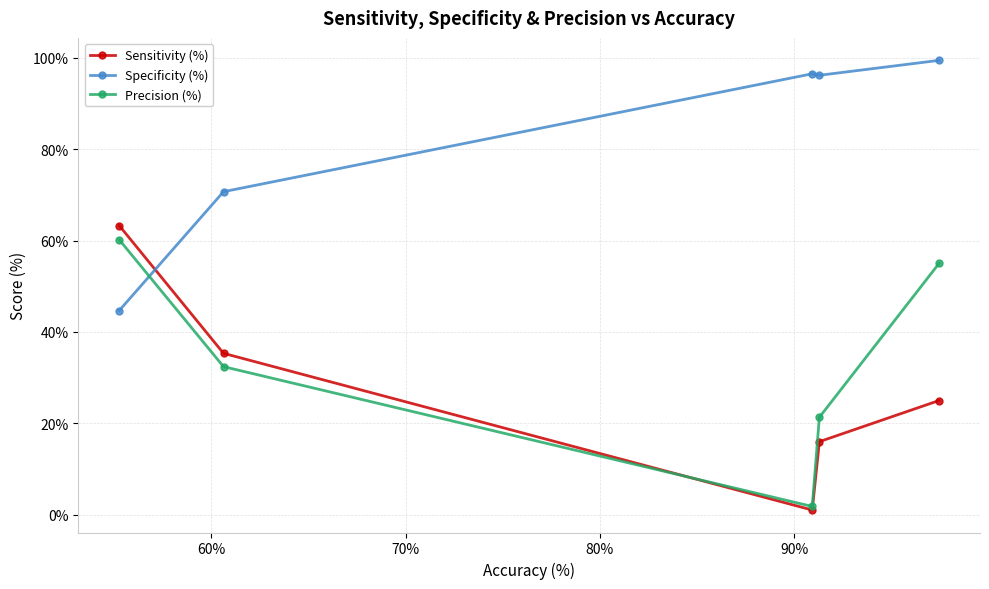

In Precision (%), how many points are lower than both neighbors (excluding endpoints)?

1